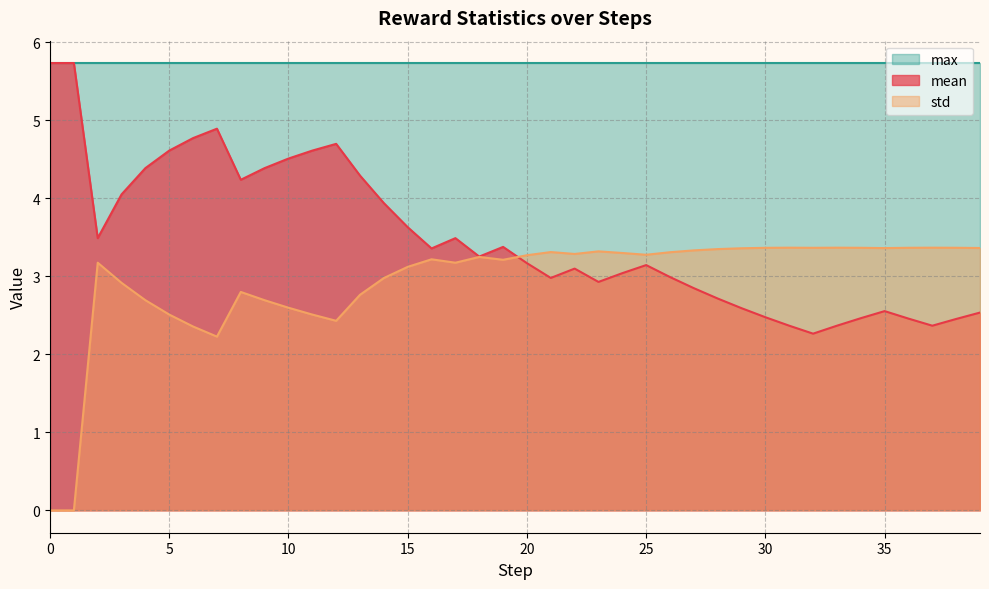

Which series has the largest range (max minus min)?

mean